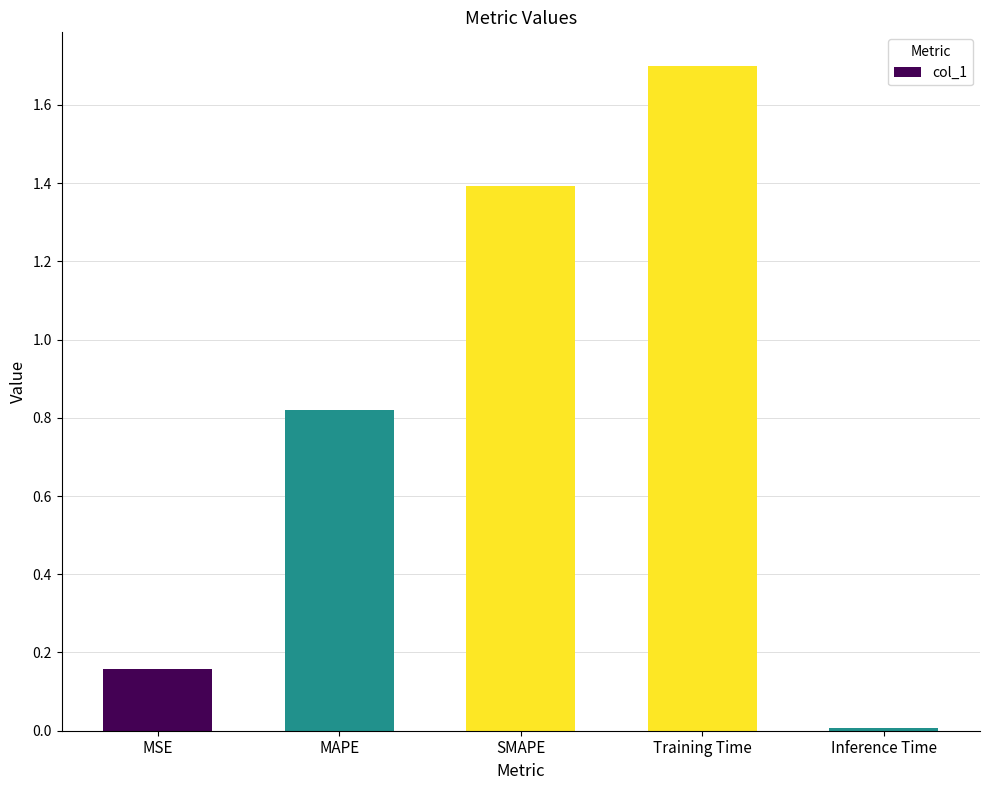

The chart shows a value of 0.9 at SMAPE. True or false?

False